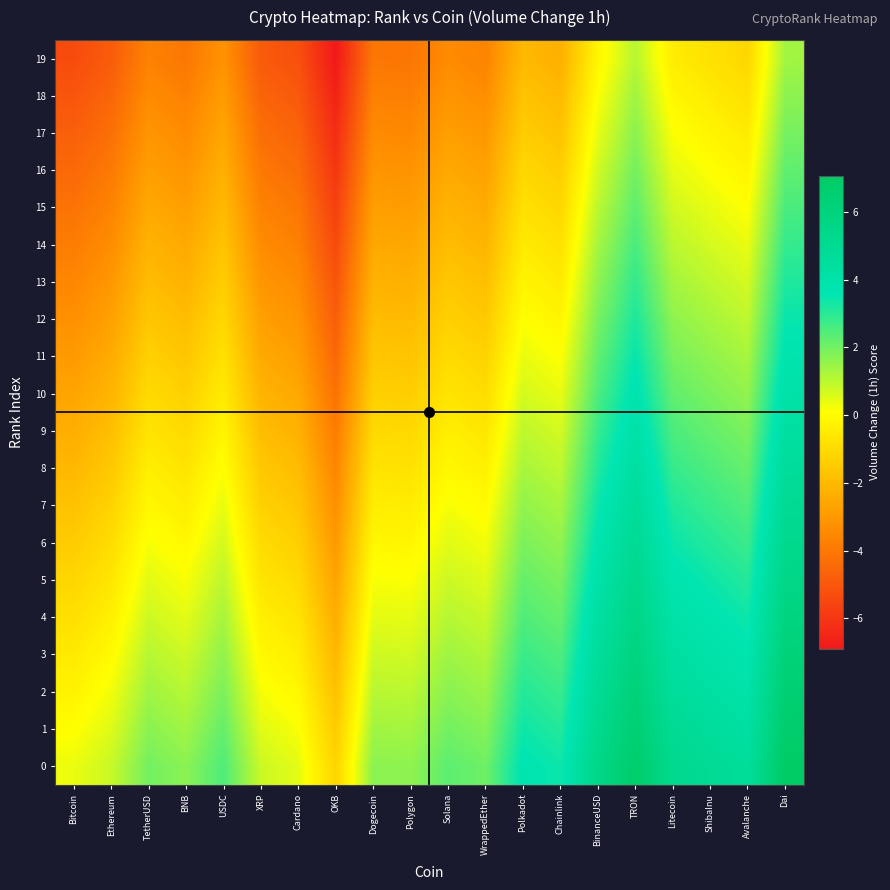

What is the difference between the highest and lowest values at ShibaInu?

5.7